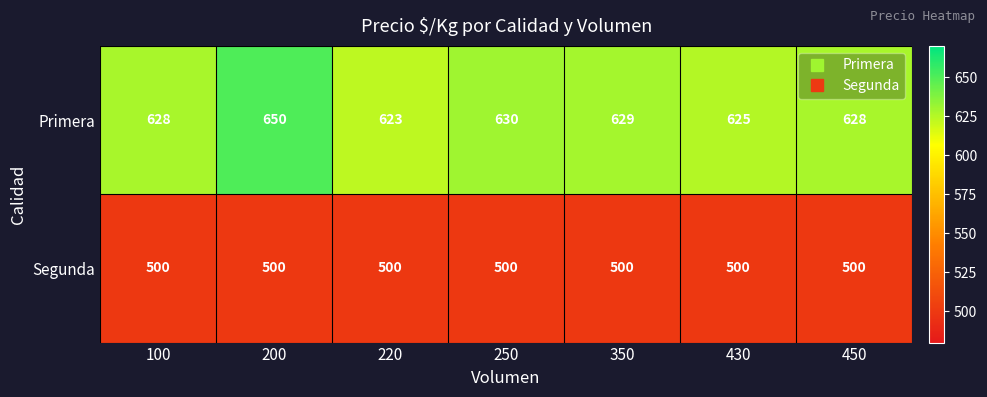

What is the smallest value displayed?

500